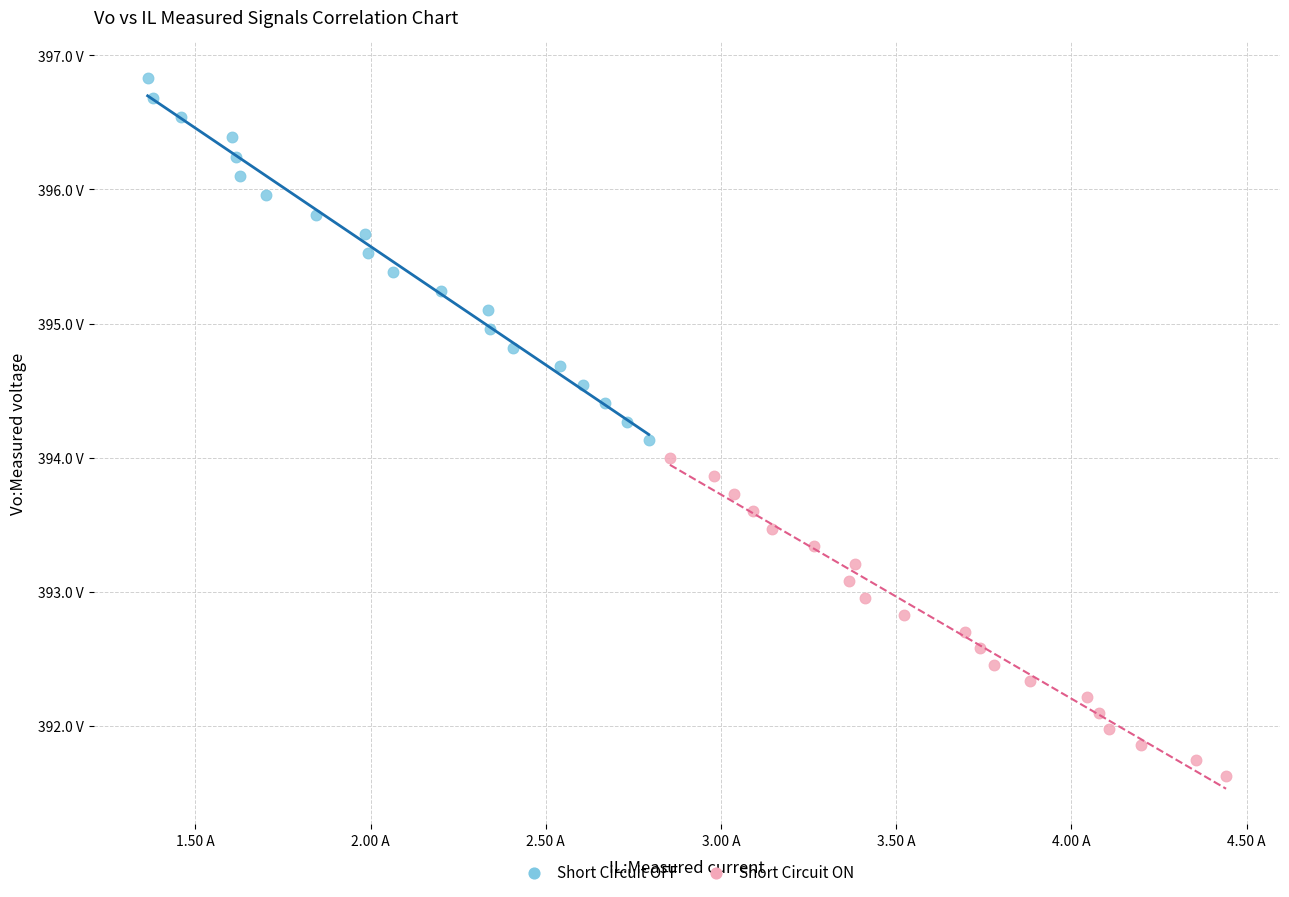

What are all the series names shown in the legend?

Short Circuit OFF, Short Circuit ON